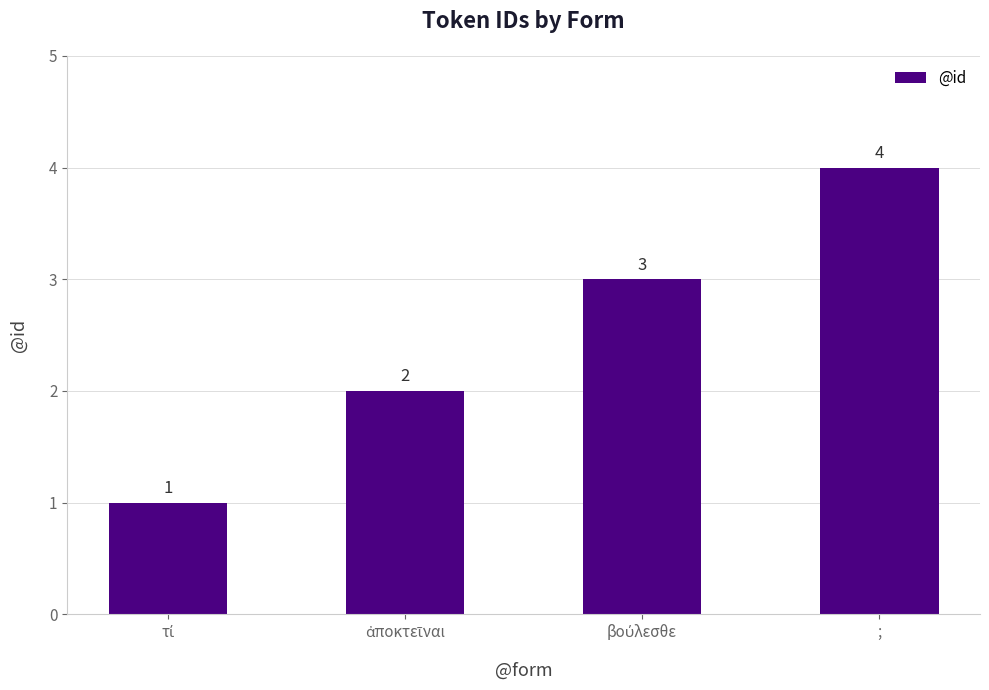

Reading right to left, list all the values displayed in this chart.

4	3	2	1